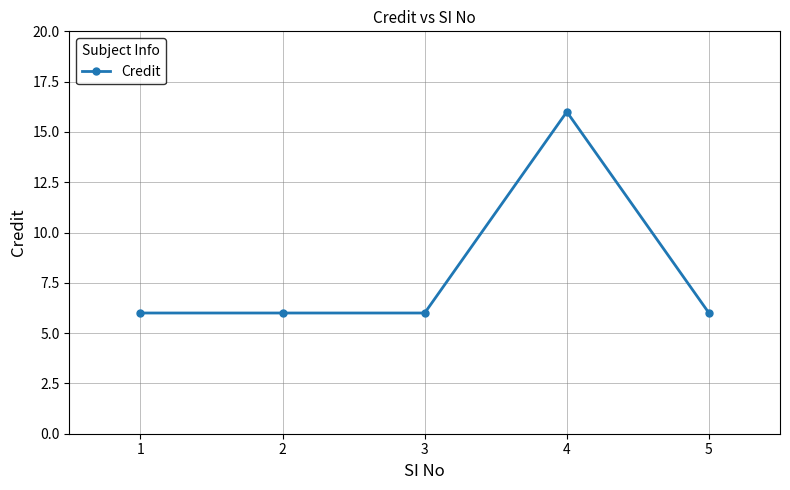

What is the sum of the values at 1 and 5?

12